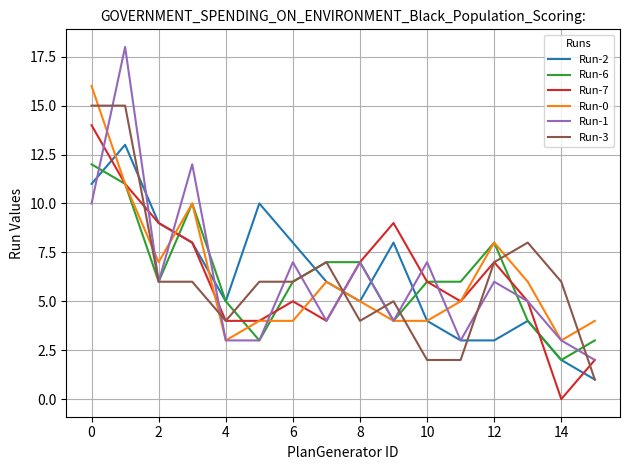

Which series has the widest spread of values?

Run-1